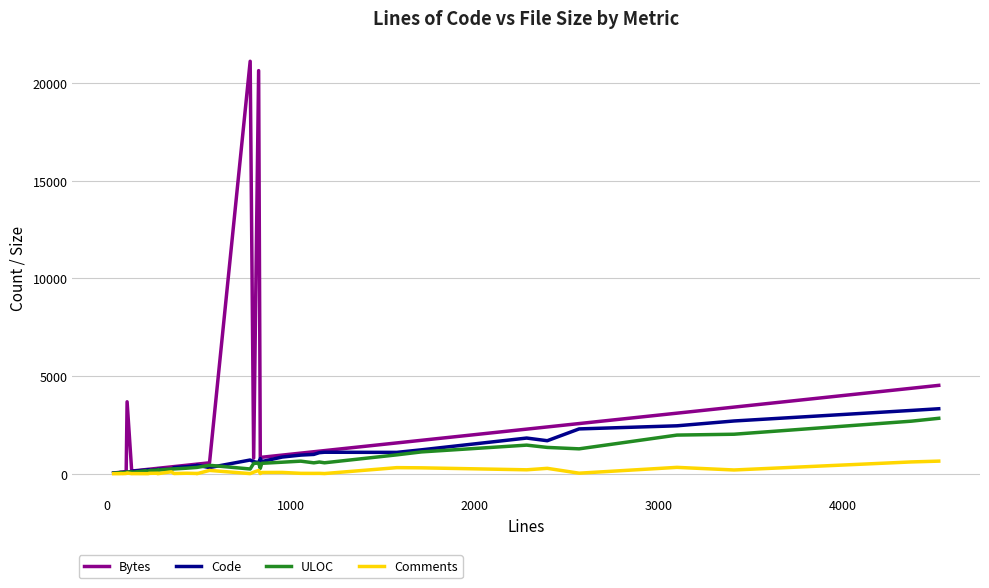

Which series has the widest spread of values?

Bytes